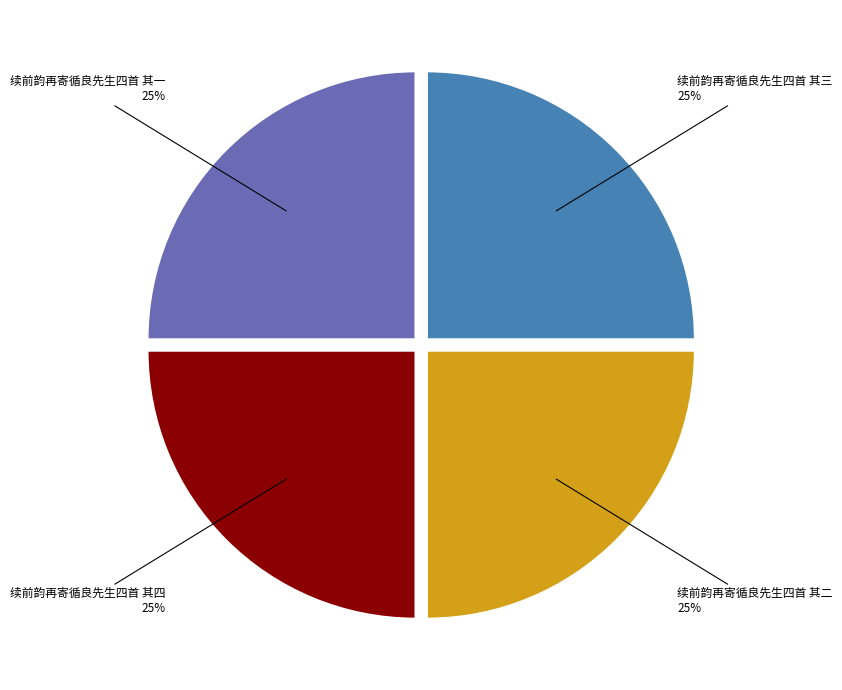

What is the ratio of the value at 续前韵再寄循良先生四首 其一 to the value at 续前韵再寄循良先生四首 其四?

1.0